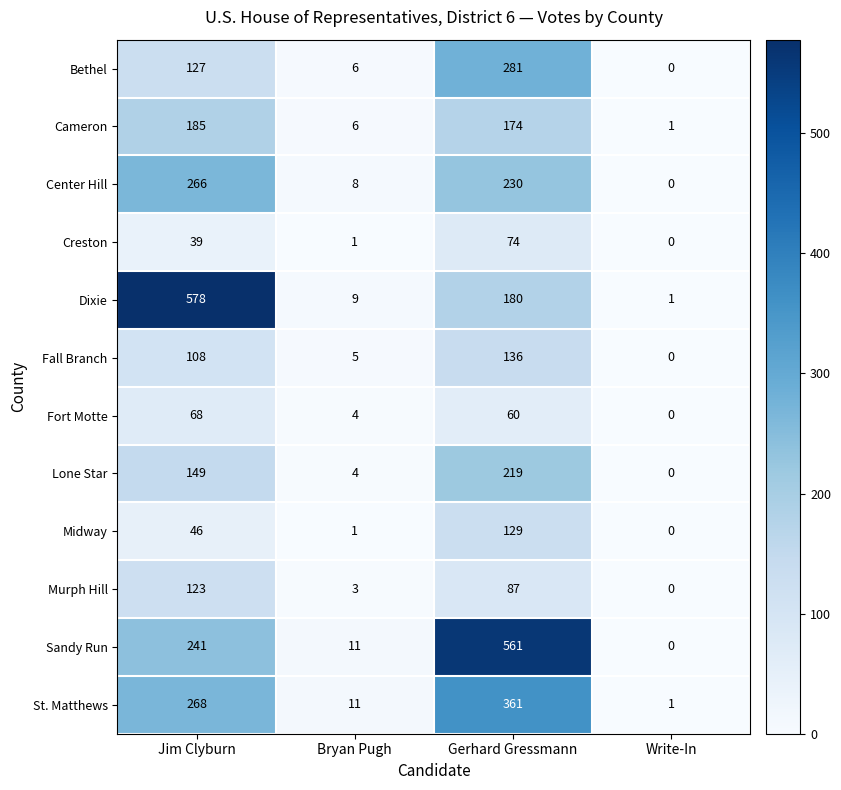

Read the Bethel value at Gerhard Gressmann, to the nearest 5.

280